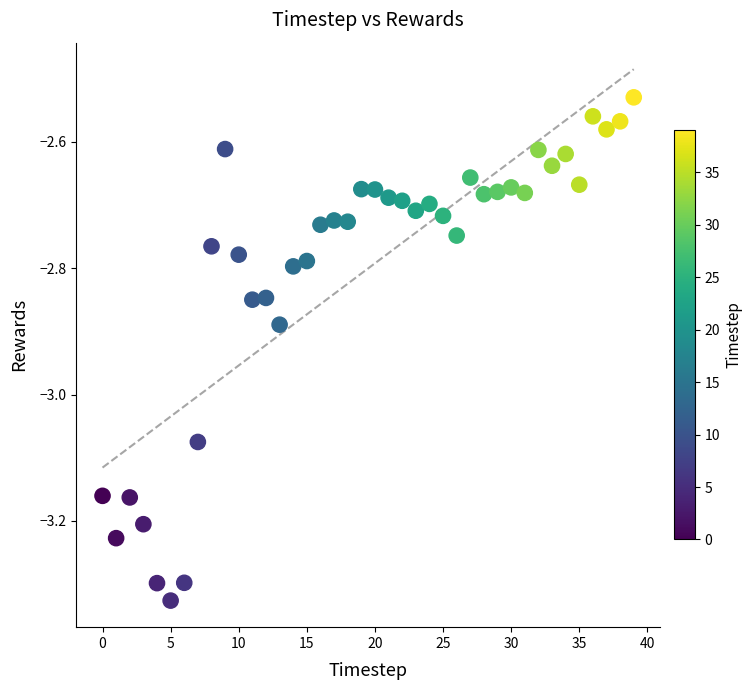

What is the range of Y values (max minus min)?

0.8